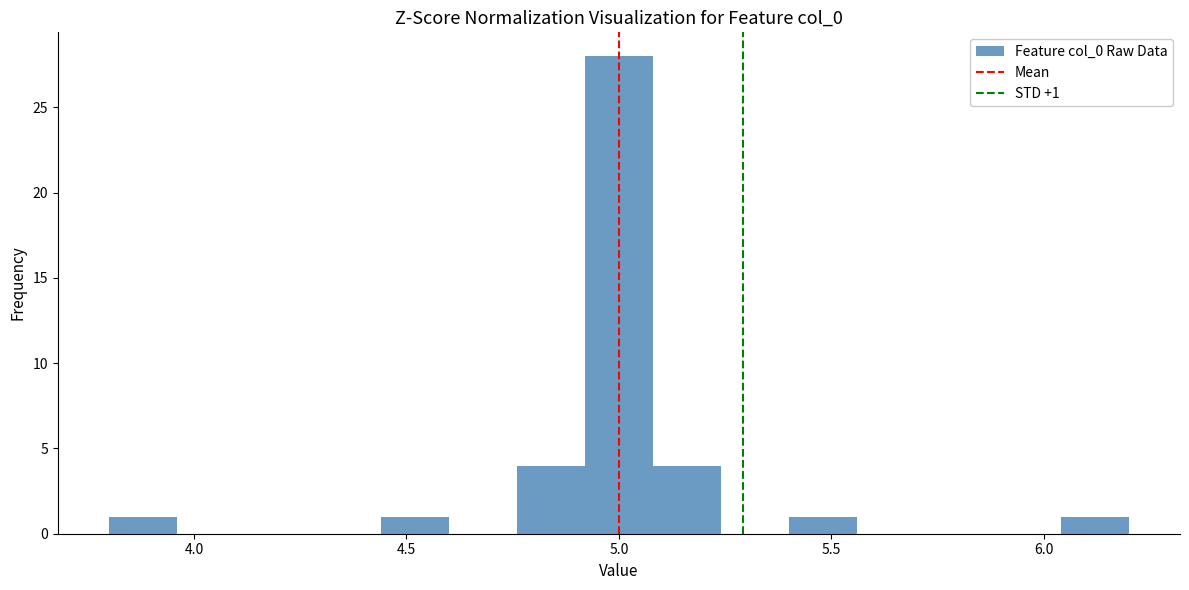

Read against the x-axis, roughly where is the centre of the tallest bar?

5.00